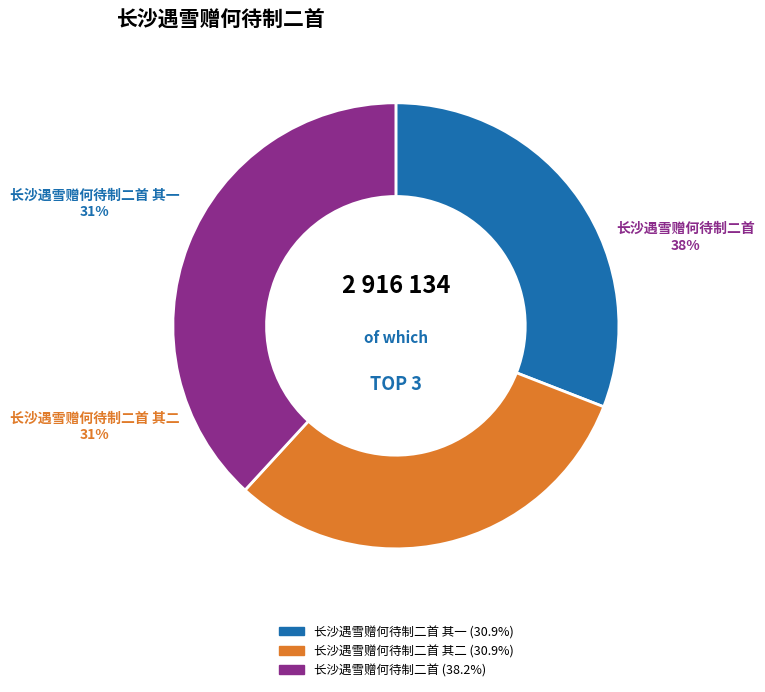

What is the smallest slice in the pie chart?

长沙遇雪赠何待制二首 其二